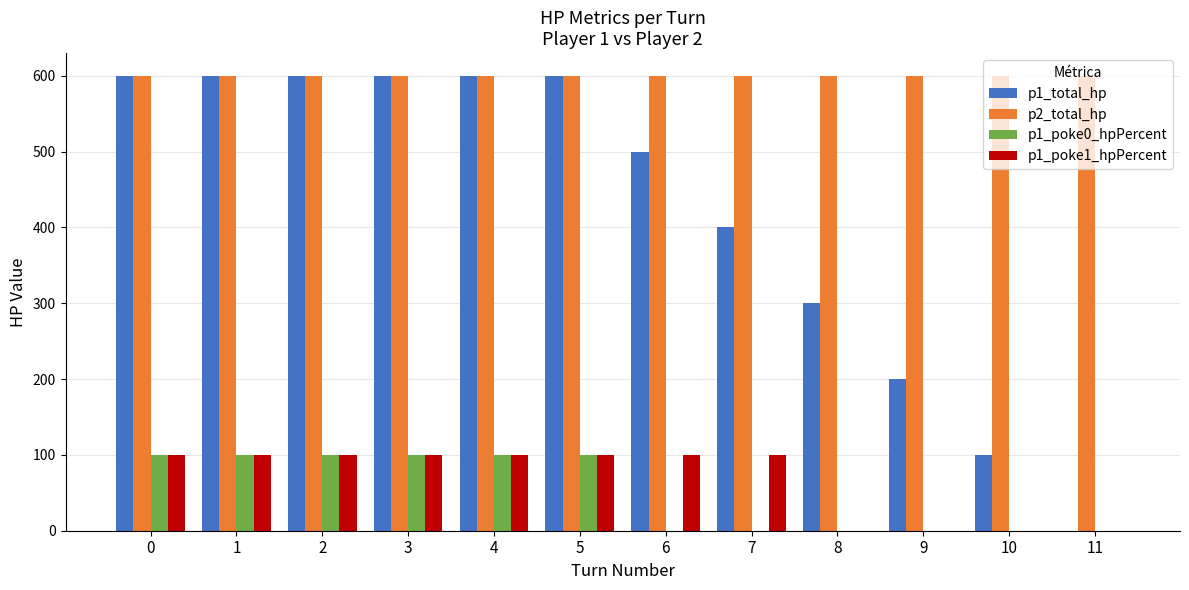

What is the difference between the p1_poke0_hpPercent values at 9 and 2?

100